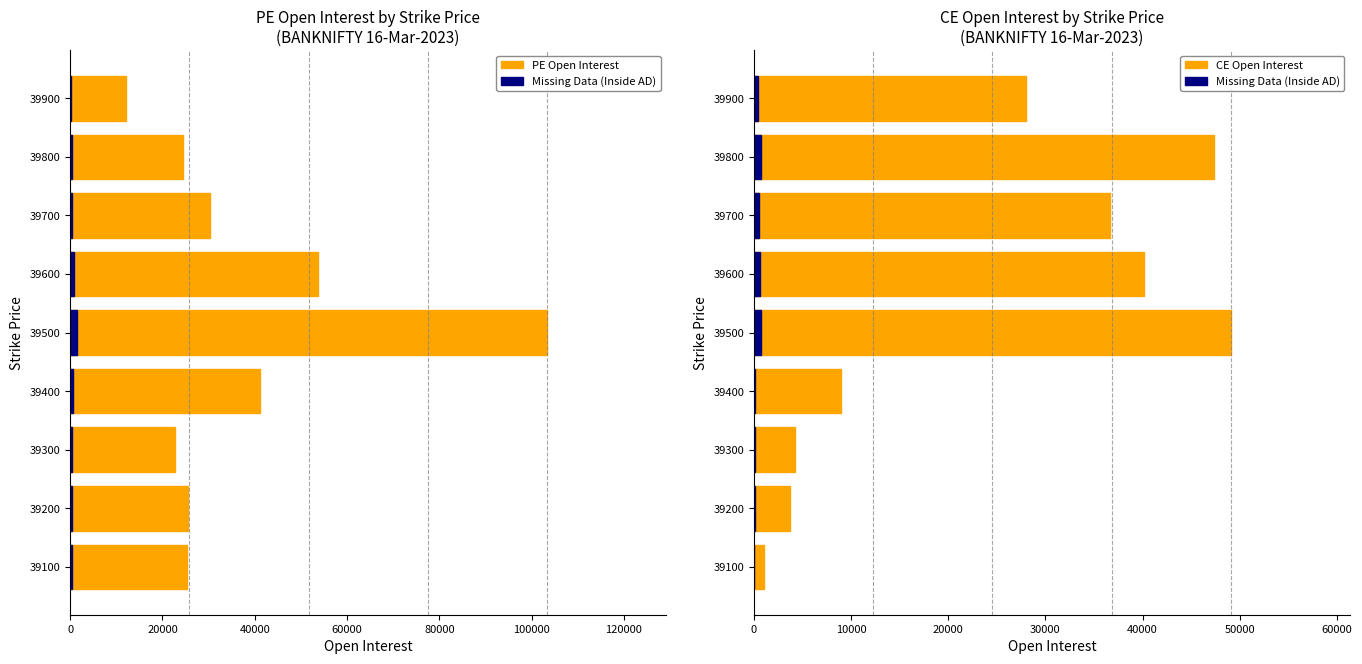

Is it true that Missing Data (Inside AD) equals 21.1 at 39100?

False